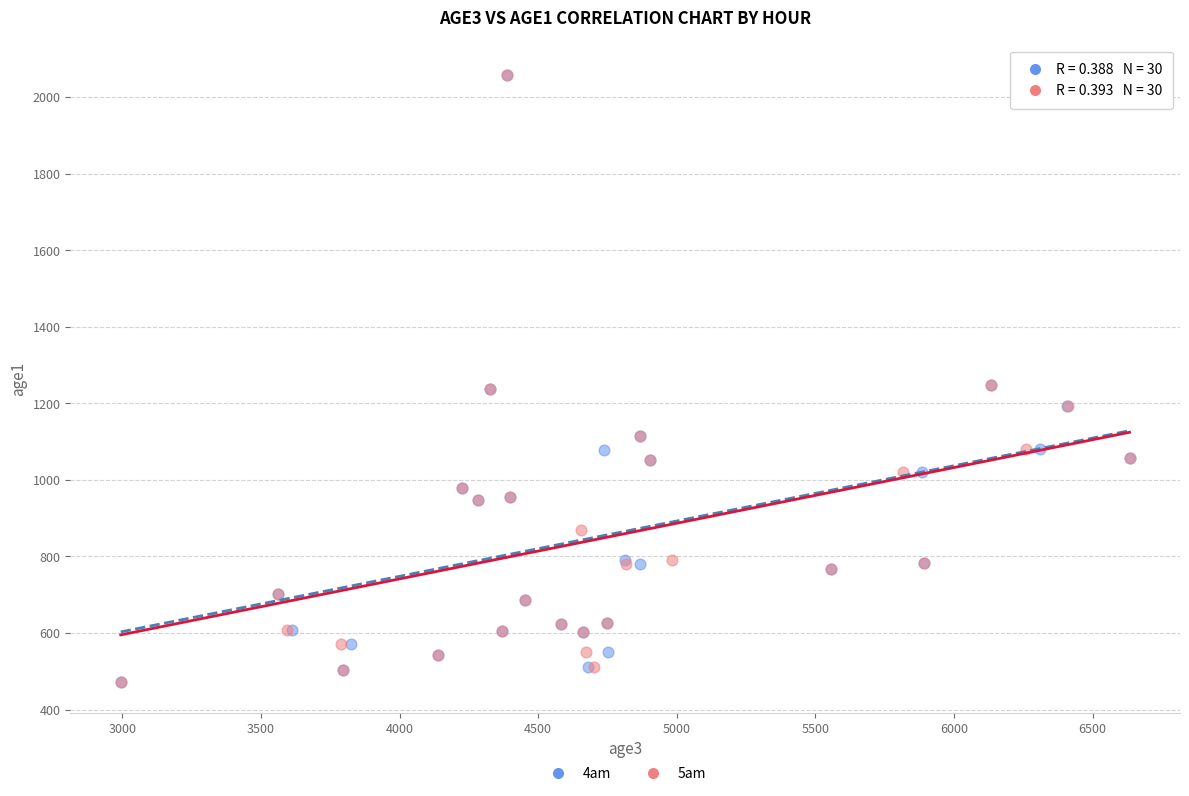

What are all the series names shown in the legend?

4am, 5am